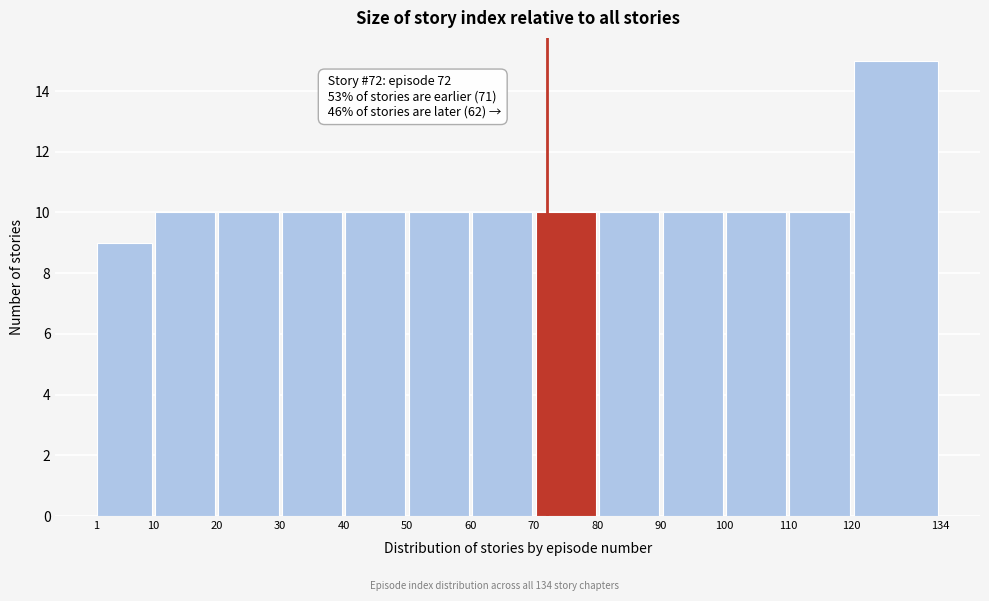

Over which range of the x-axis is the bar tallest?

120 to 134